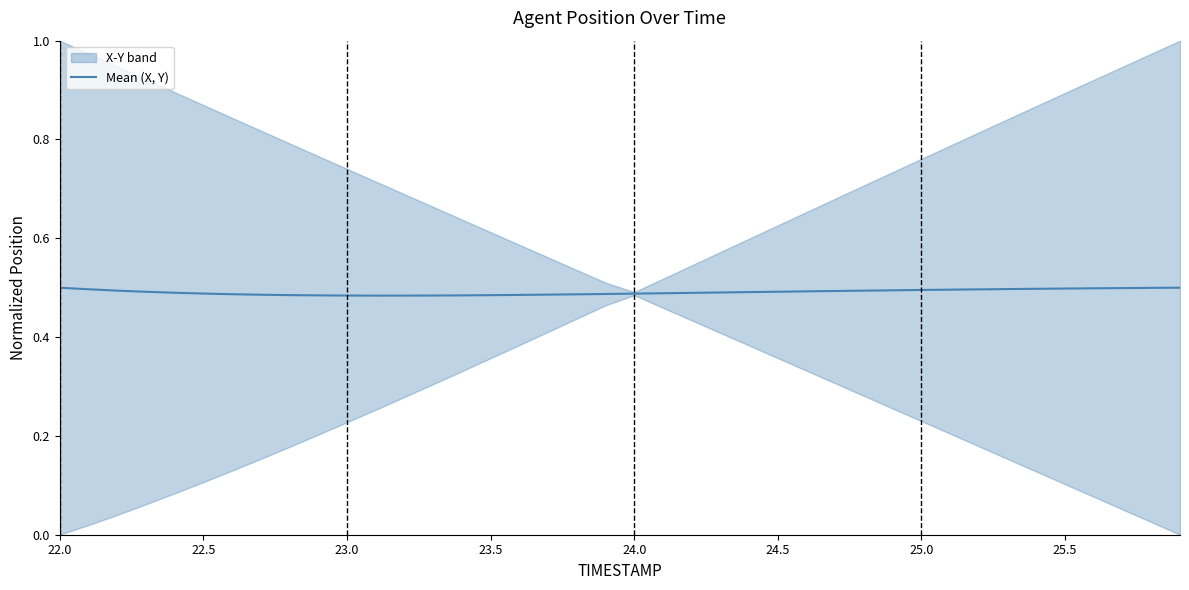

Which label corresponds to the largest value in the chart?

22.0